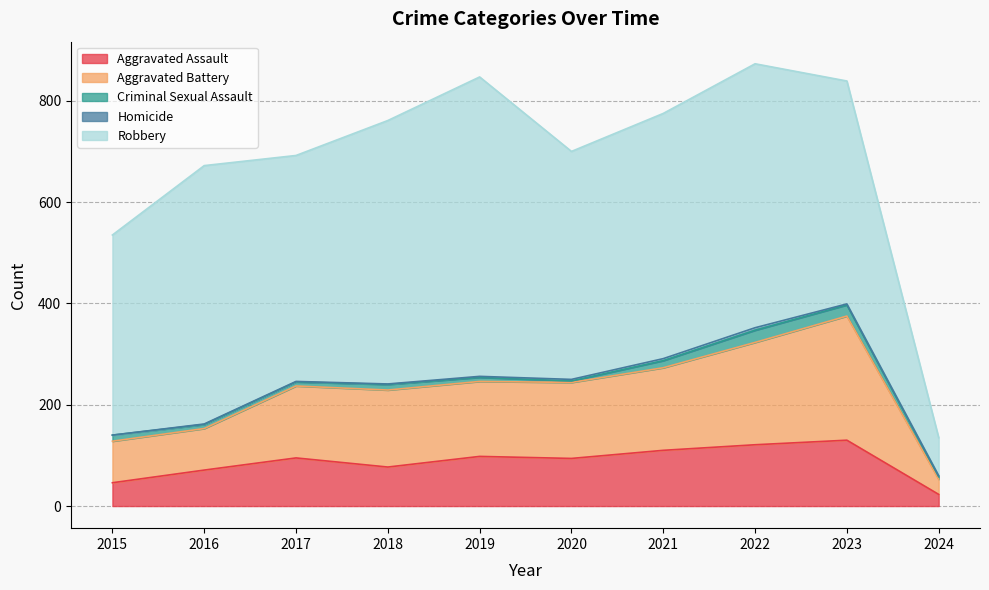

Does the chart display data point markers on the line(s)?

No